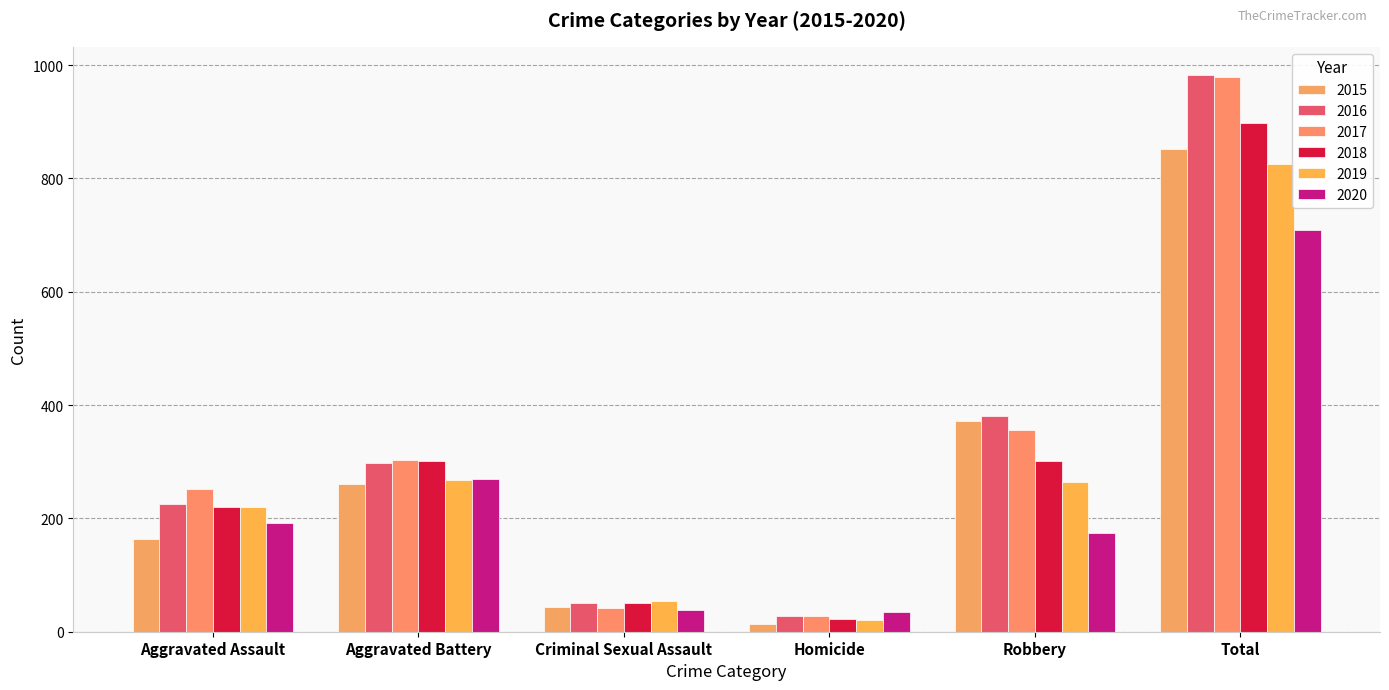

At how many categories does at least one series exceed 829?

1